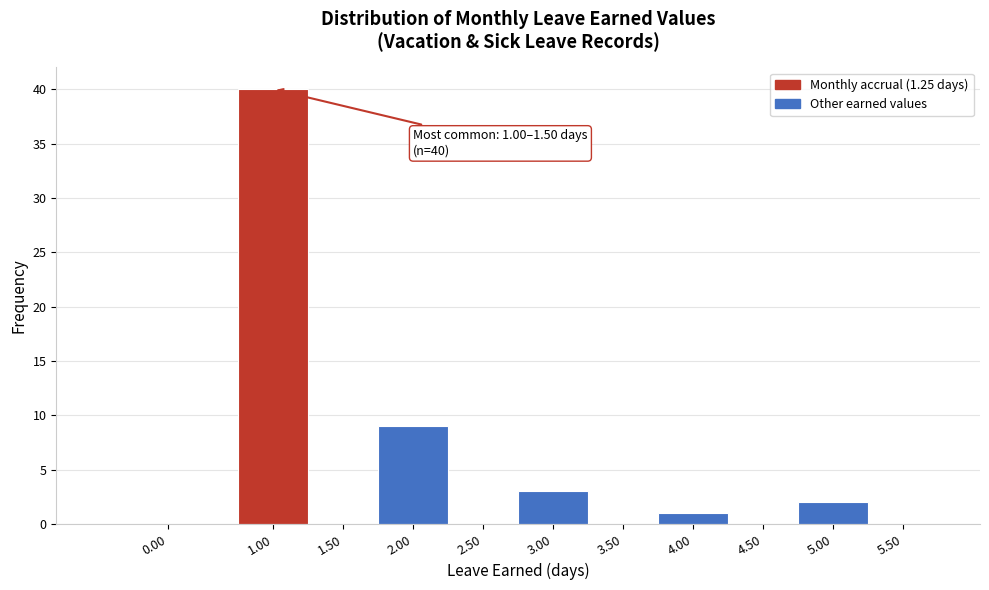

Reading left to right, extract all data points from this chart.

0.00=0	1.00=40	1.50=0	2.00=9	2.50=0	3.00=3	3.50=0	4.00=1	4.50=0	5.00=2	5.50=0